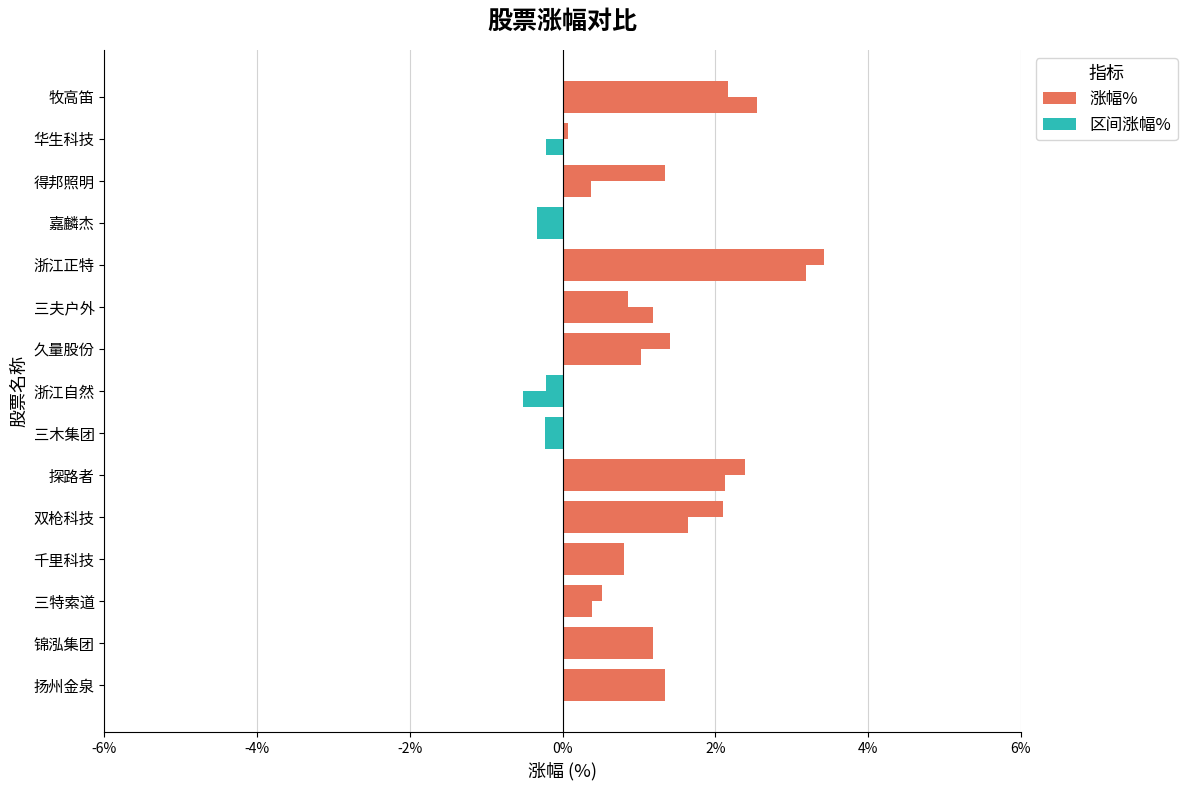

What is the lowest value of the 区间涨幅% series?

-0.5